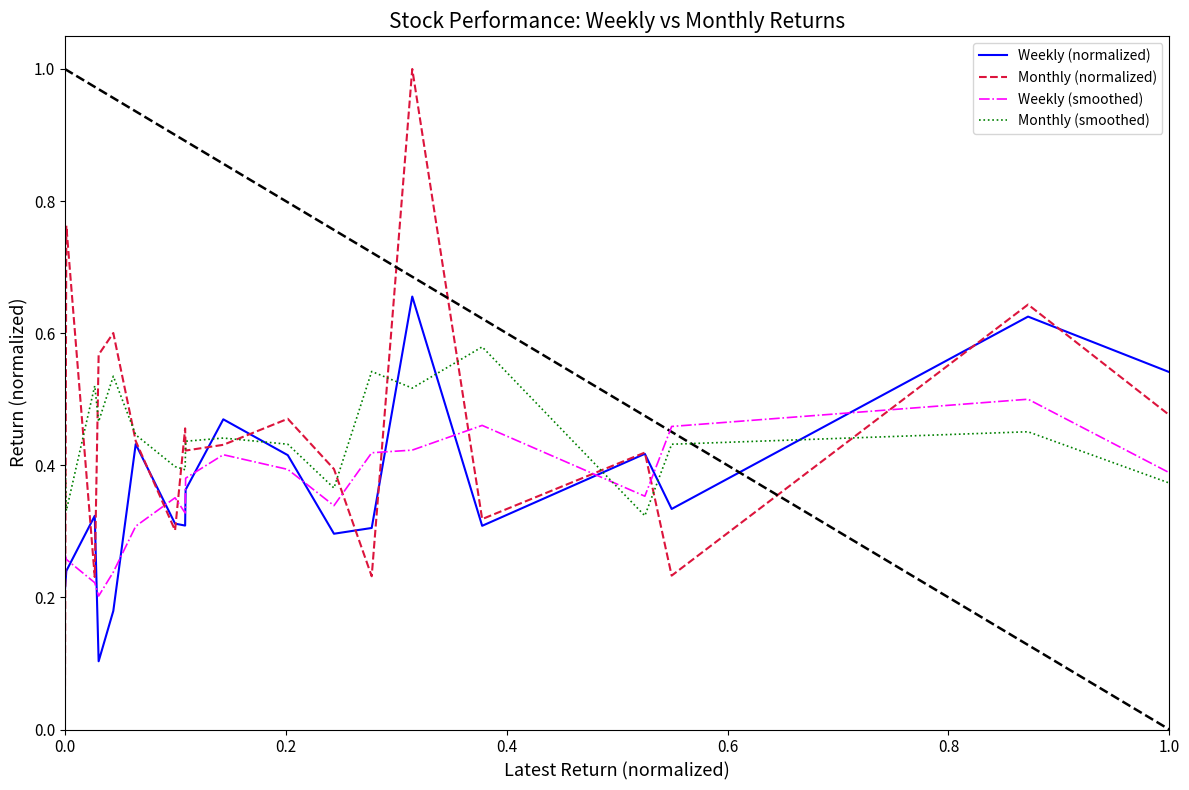

What are all the series names shown in the legend?

Weekly (normalized), Monthly (normalized), Weekly (smoothed), Monthly (smoothed)